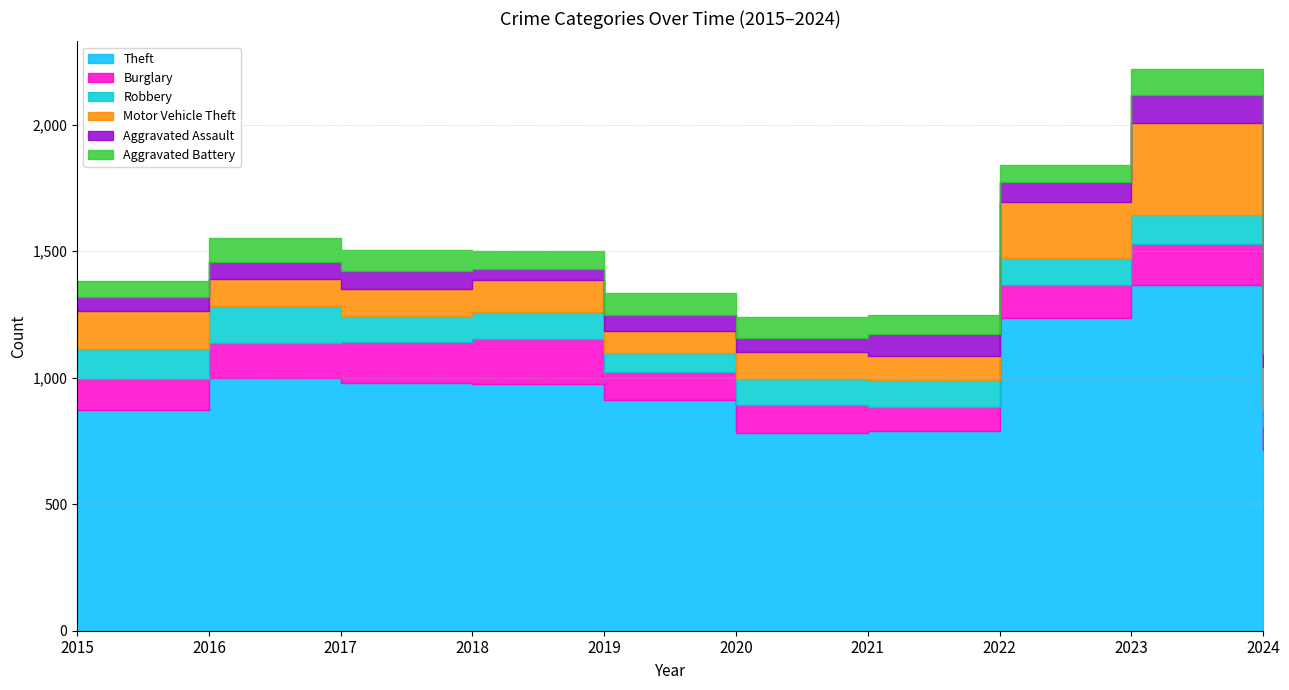

Which label corresponds to the smallest value in the chart?

2018